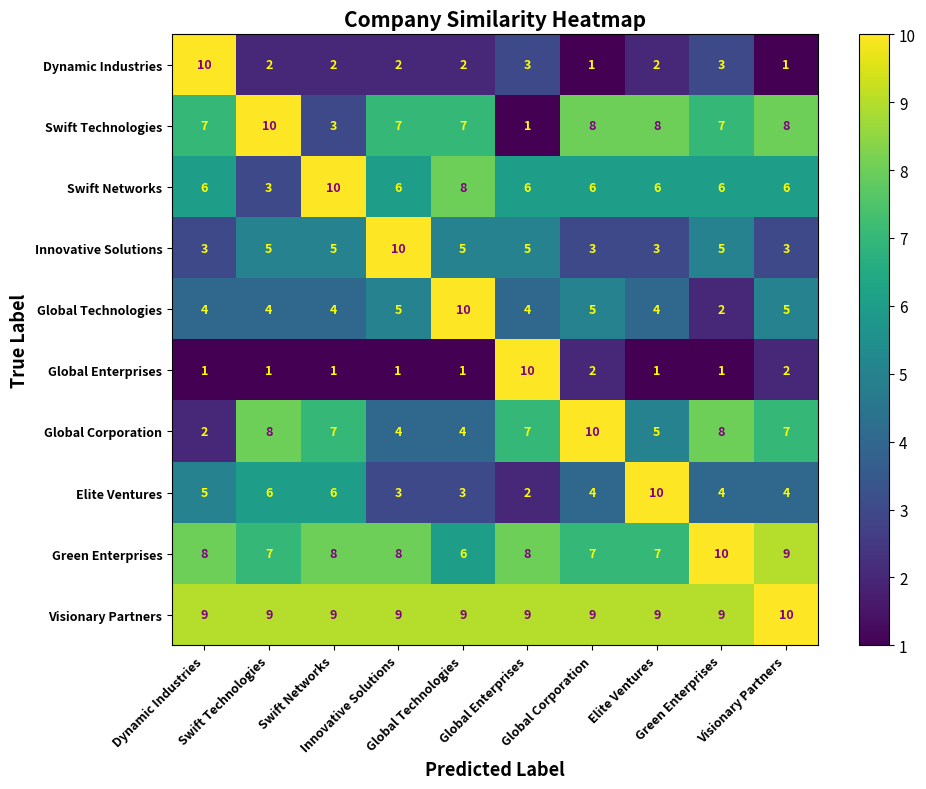

What is the maximum value shown in the chart?

10